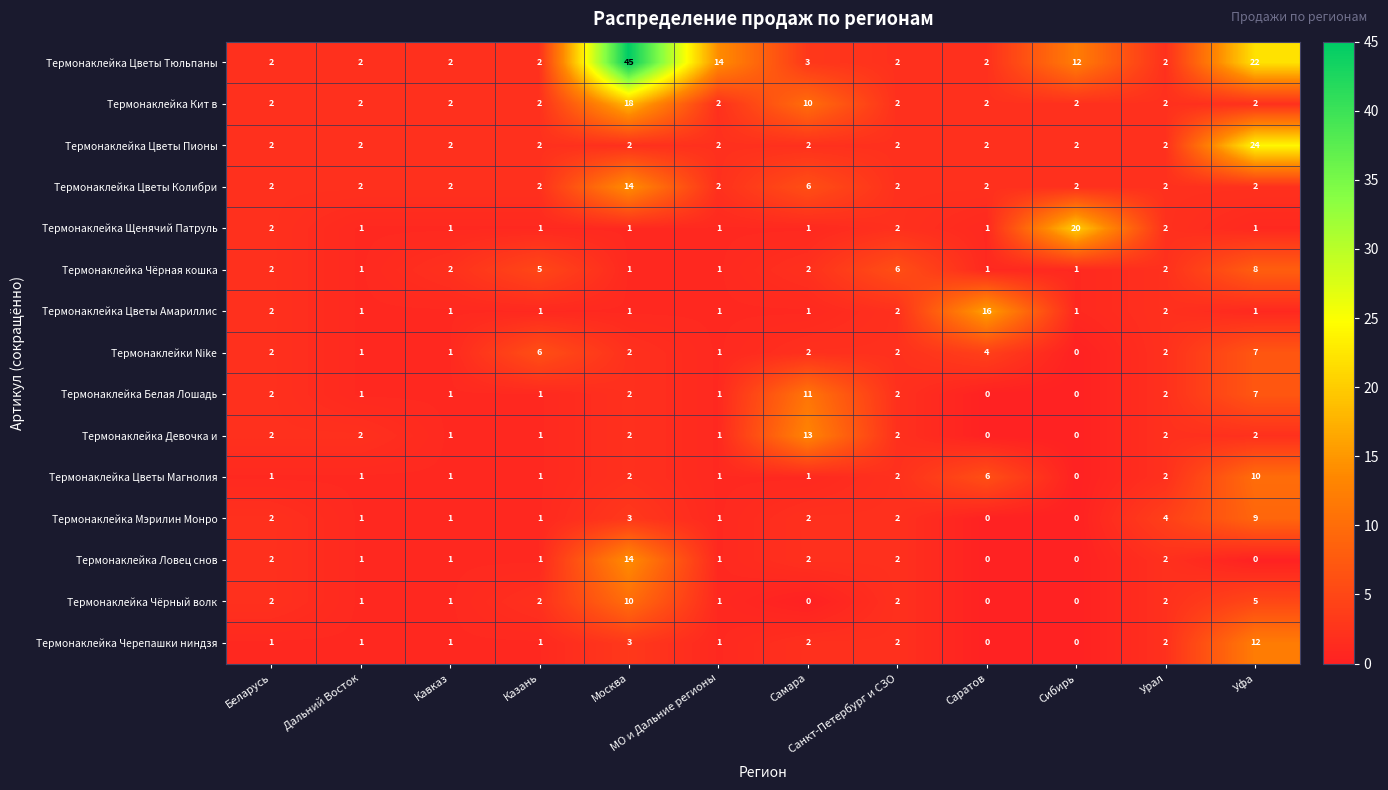

Where is Термонаклейка Кит в nearest to the value 10?

Самара